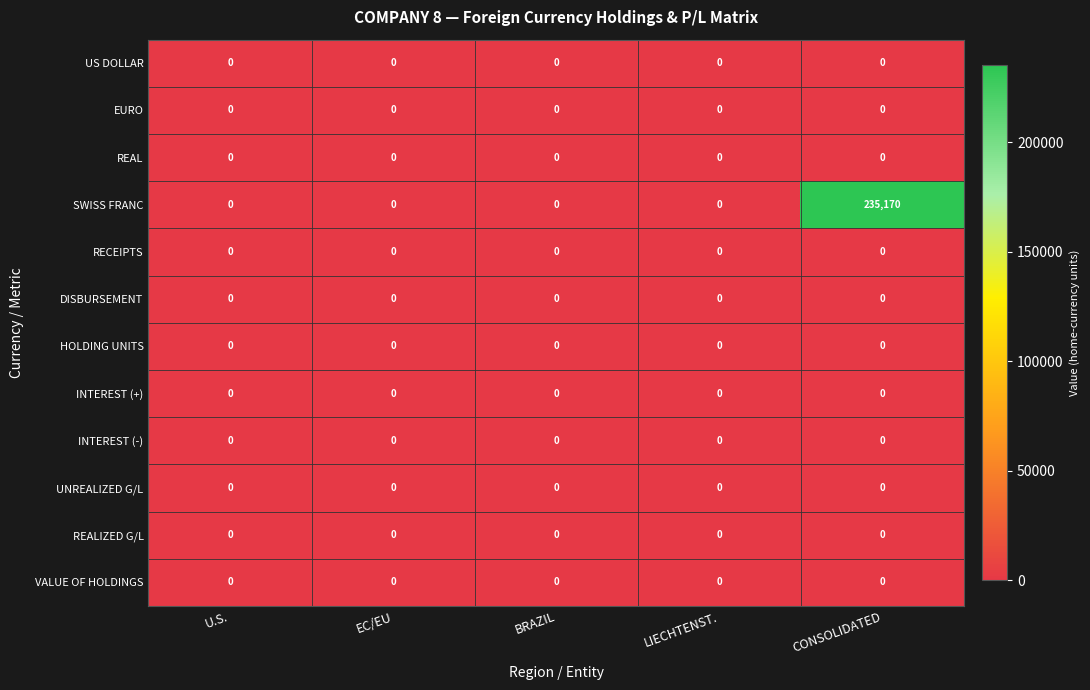

At which category is the sum across all series the highest?

CONSOLIDATED